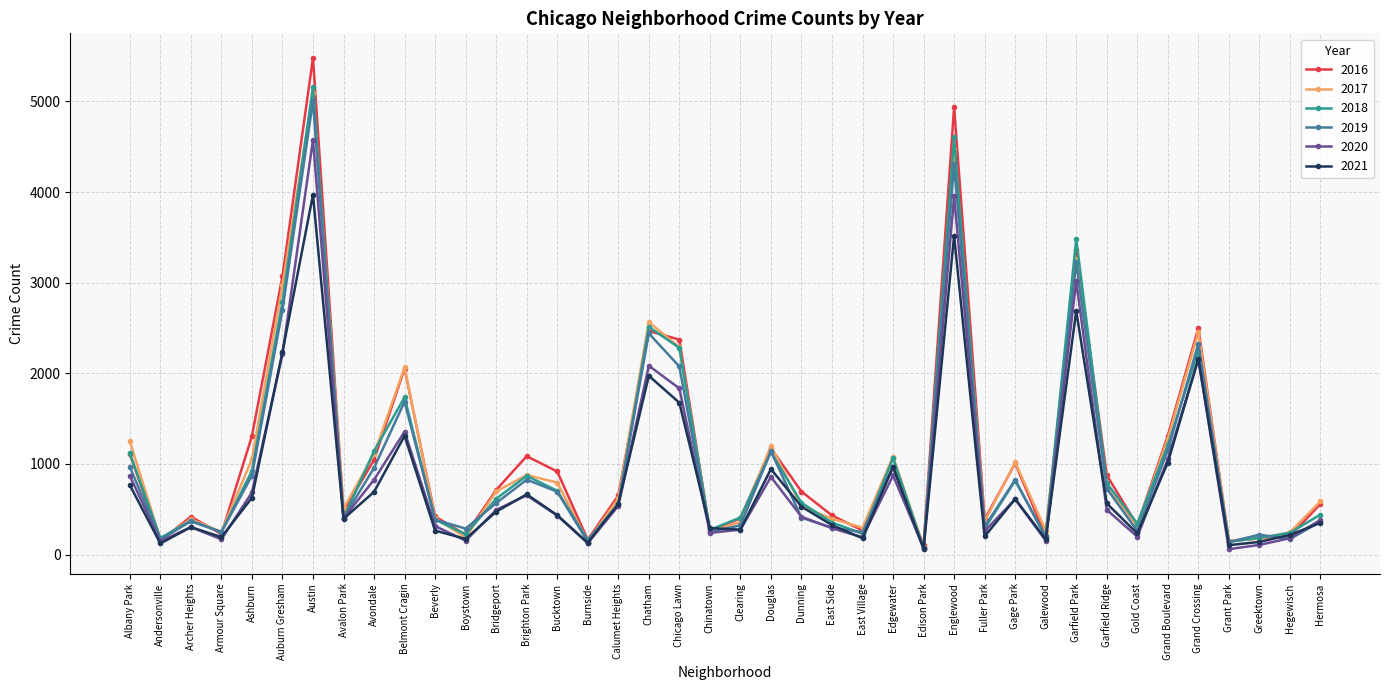

At which label does 2020 first exceed 431?

Albany Park